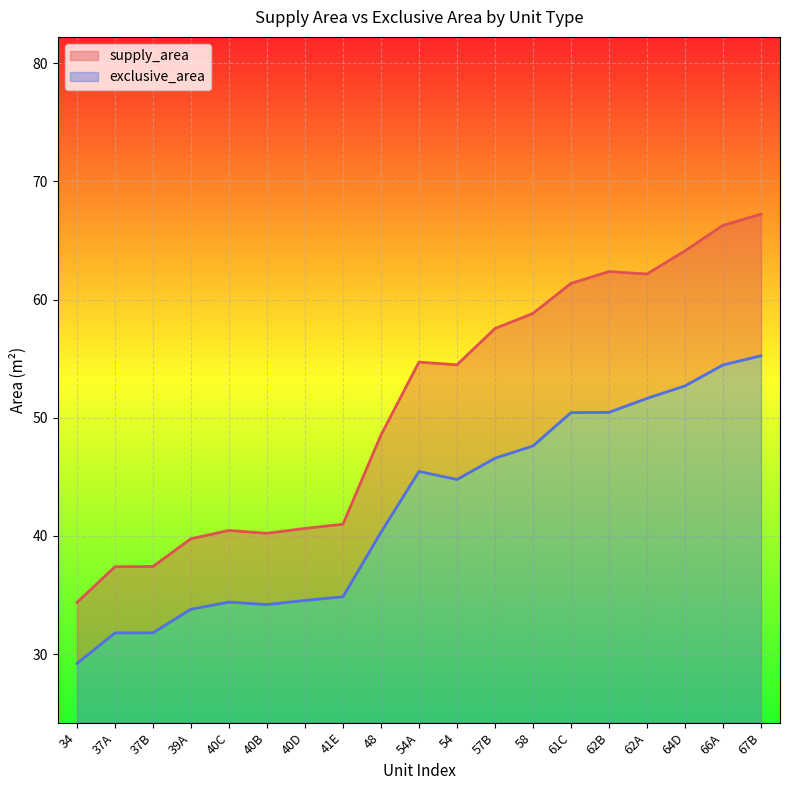

Does the chart display data point markers on the line(s)?

No